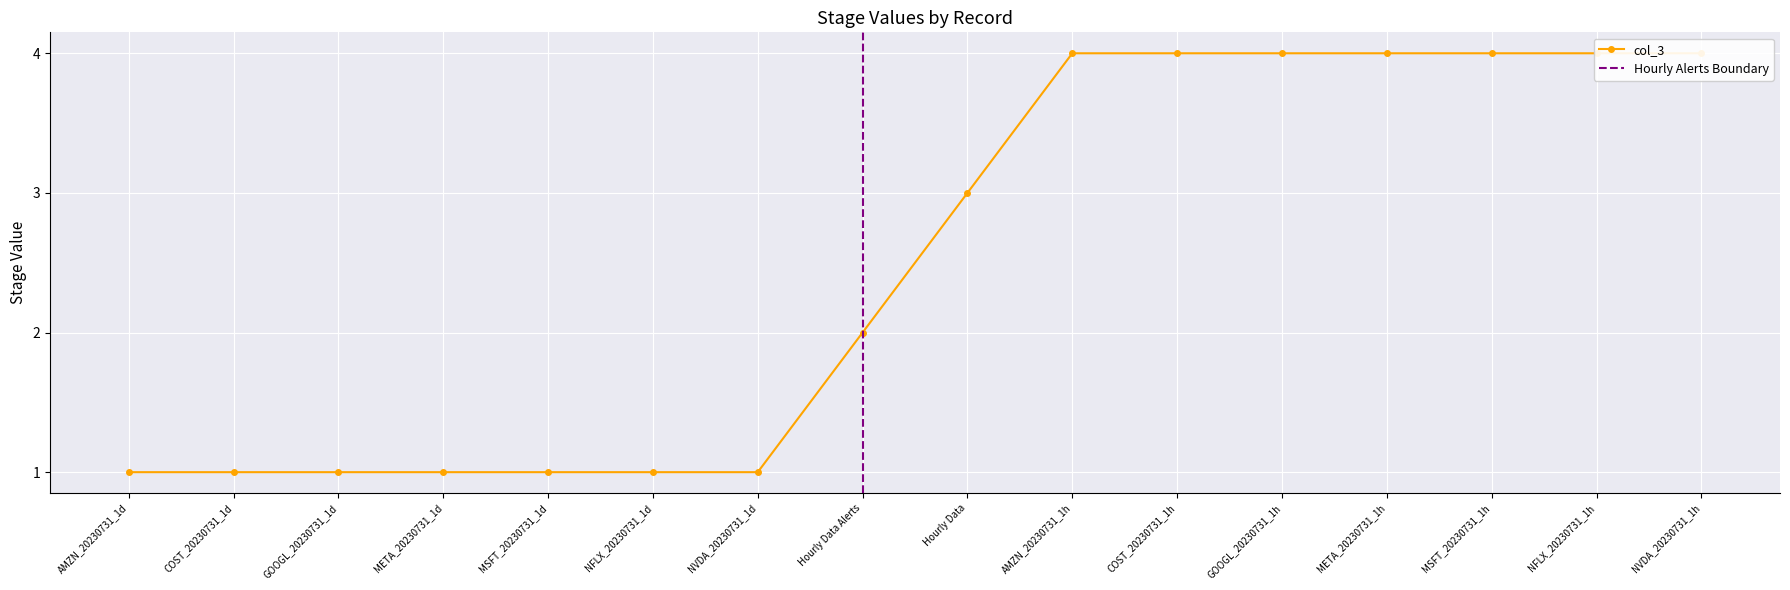

True or false: the data has more than 0 interior local peaks.

False